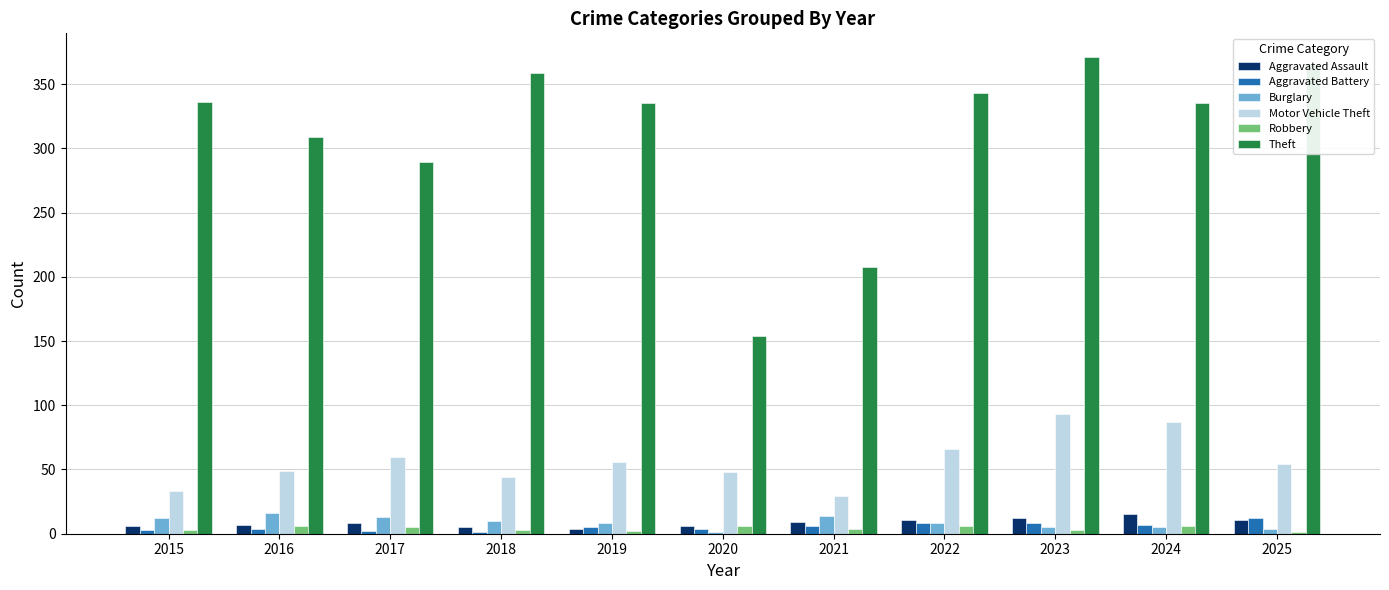

Count the number of categories in the chart.

11